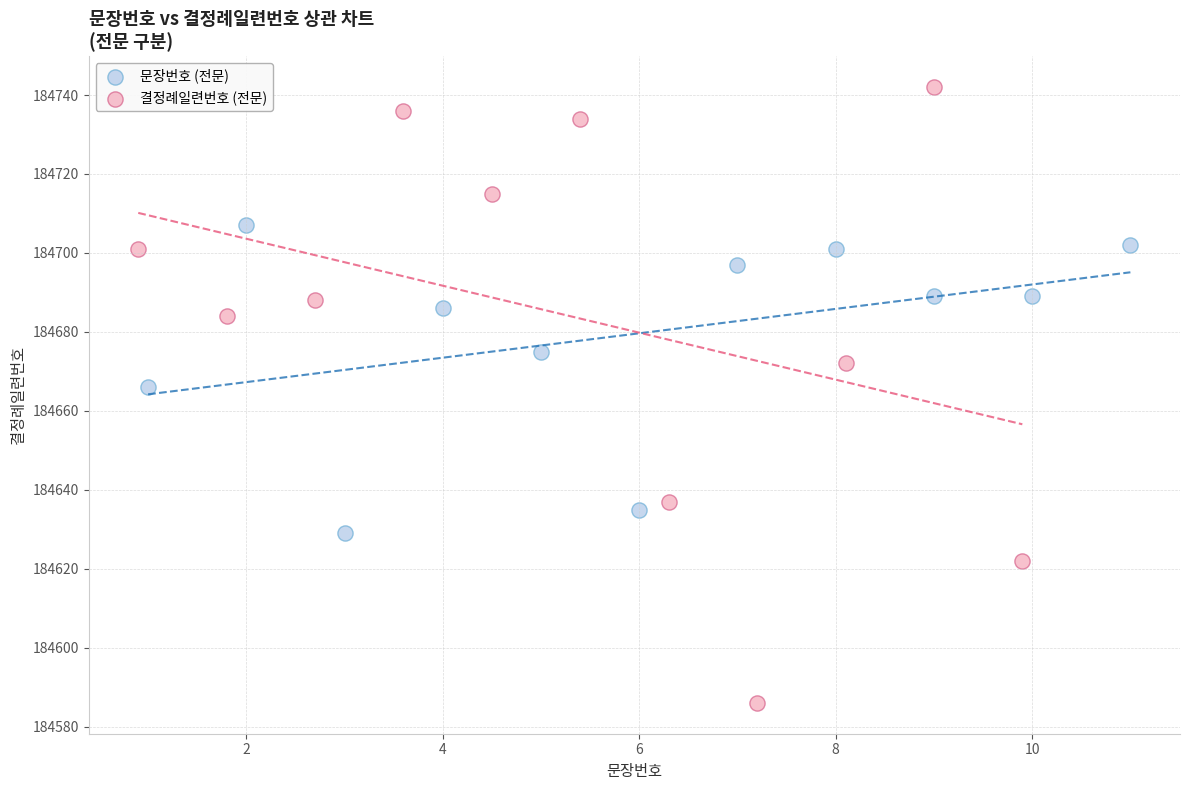

Which series has the widest spread of Y values?

결정례일련번호 (전문)